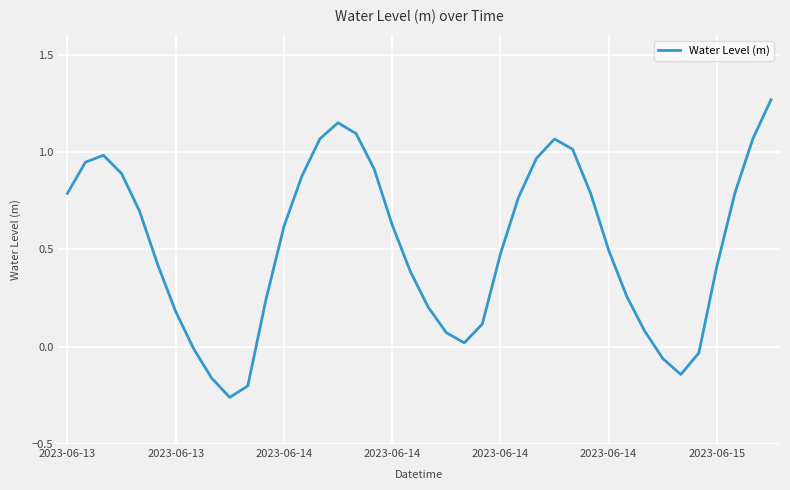

What is the difference between the maximum and minimum values?

1.5